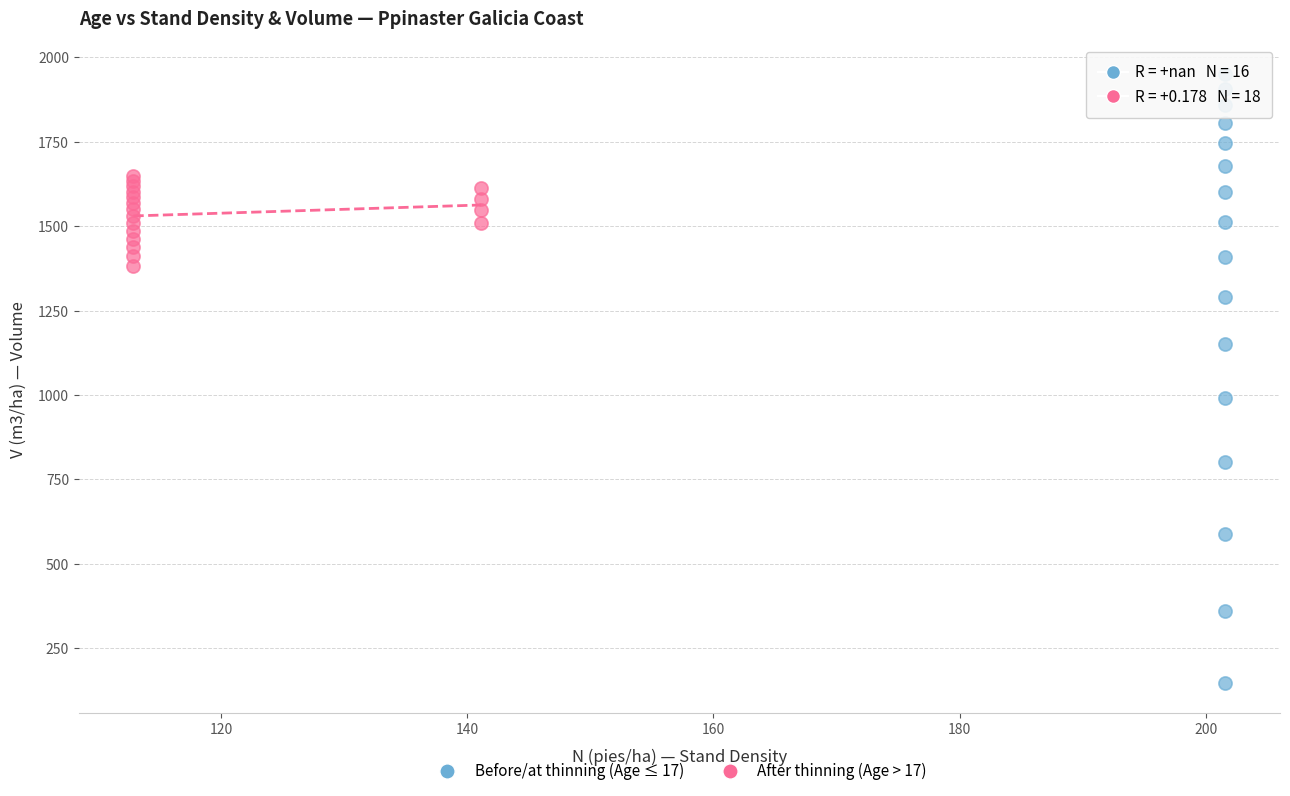

Which series has the widest spread of Y values?

Before/at thinning (Age ≤ 17)